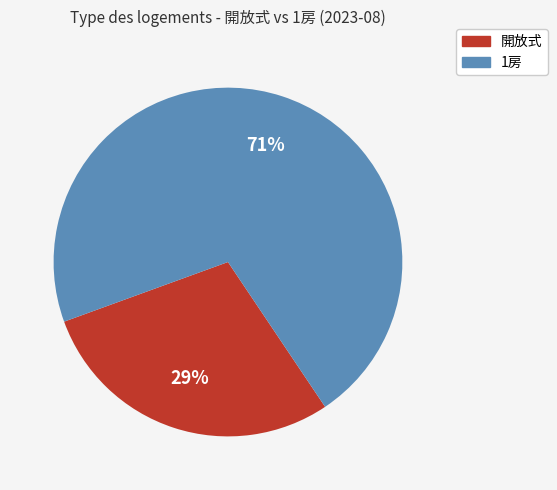

Is 1房 the majority of the pie?

Yes